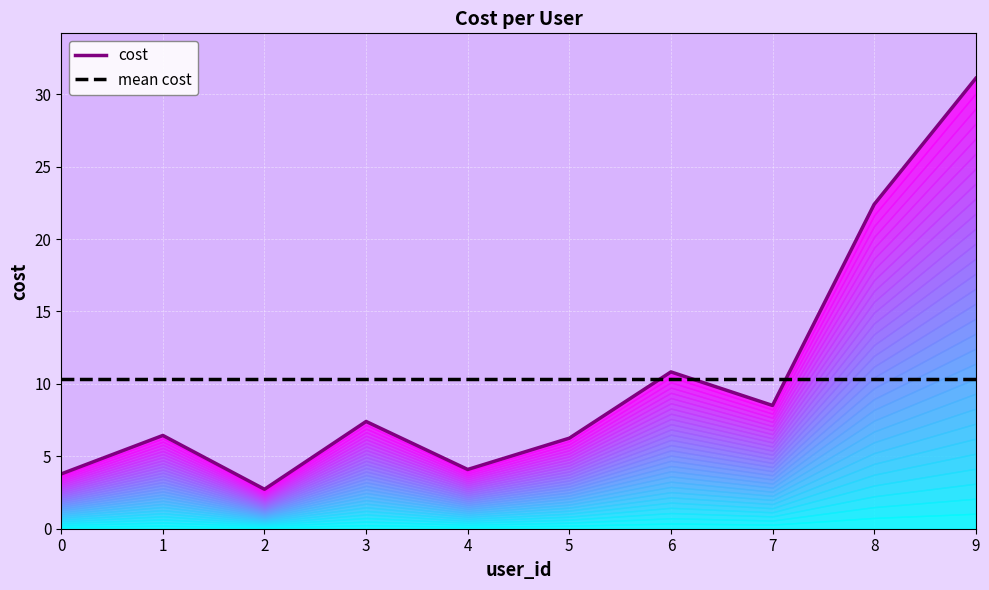

List the labels in order of value, smallest first.

2, 0, 4, 5, 1, 3, 7, 6, 8, 9